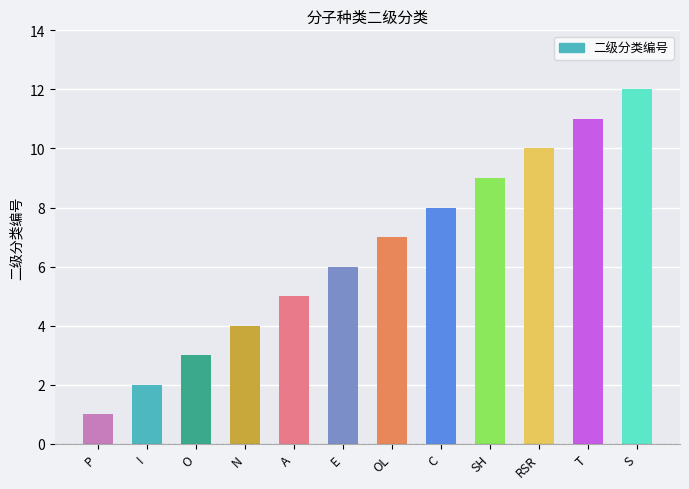

How many values are below 7?

6